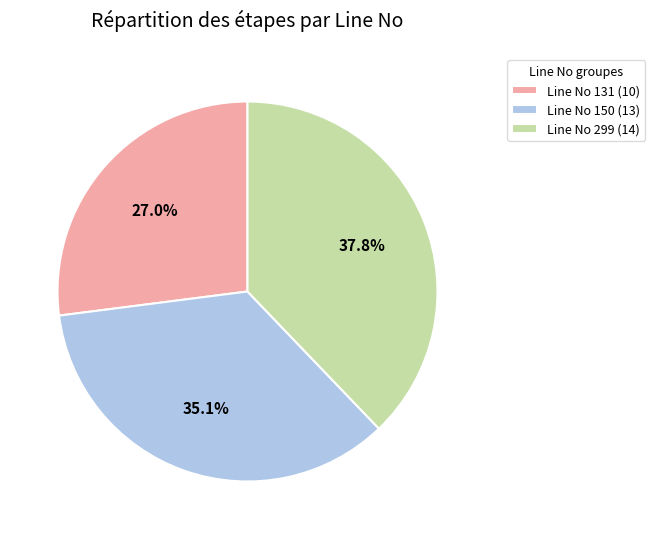

Rank the categories by value from lowest to highest.

Line No 131, Line No 150, Line No 299